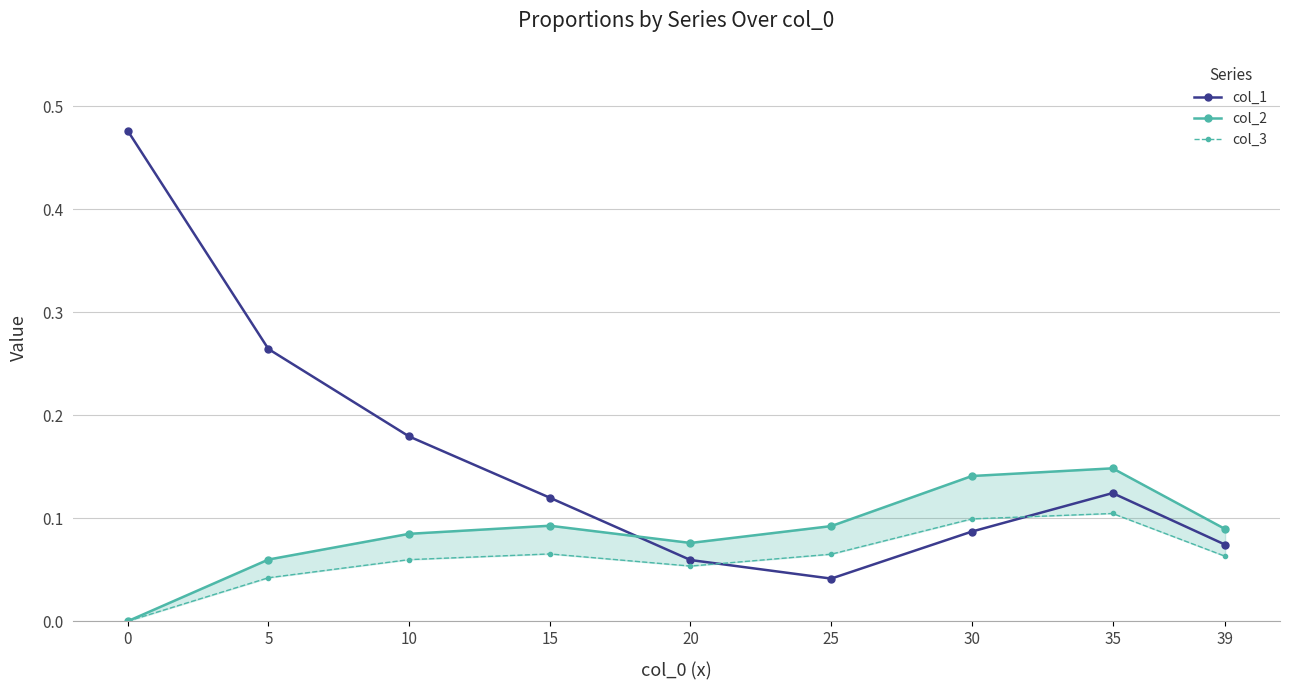

What is the difference between the maximum and minimum values in the col_1 series?

0.4